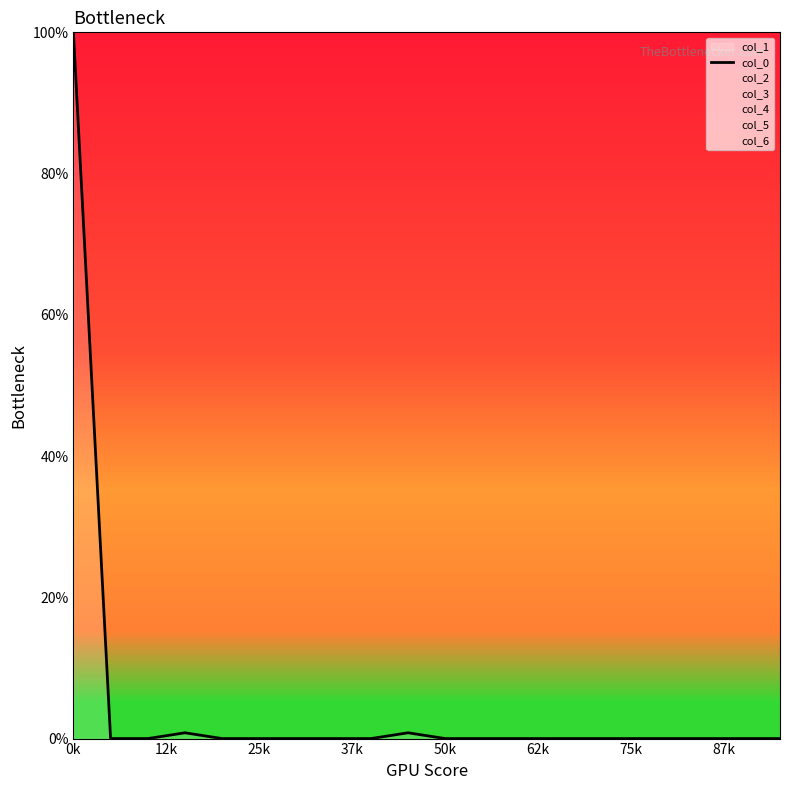

What is the difference between the maximum and minimum values?

100.0